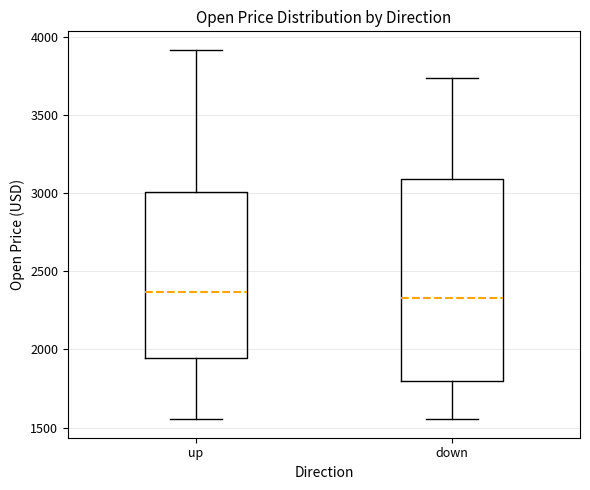

Comparing the boxes themselves (not the whiskers), which one is the tallest?

down